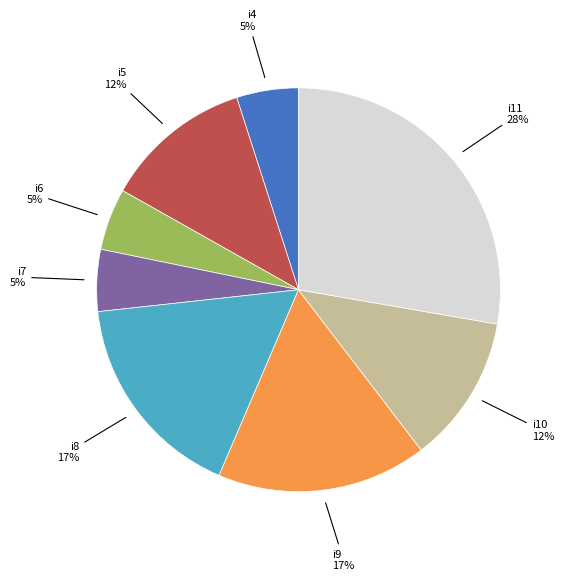

How many slices are in this pie chart?

8